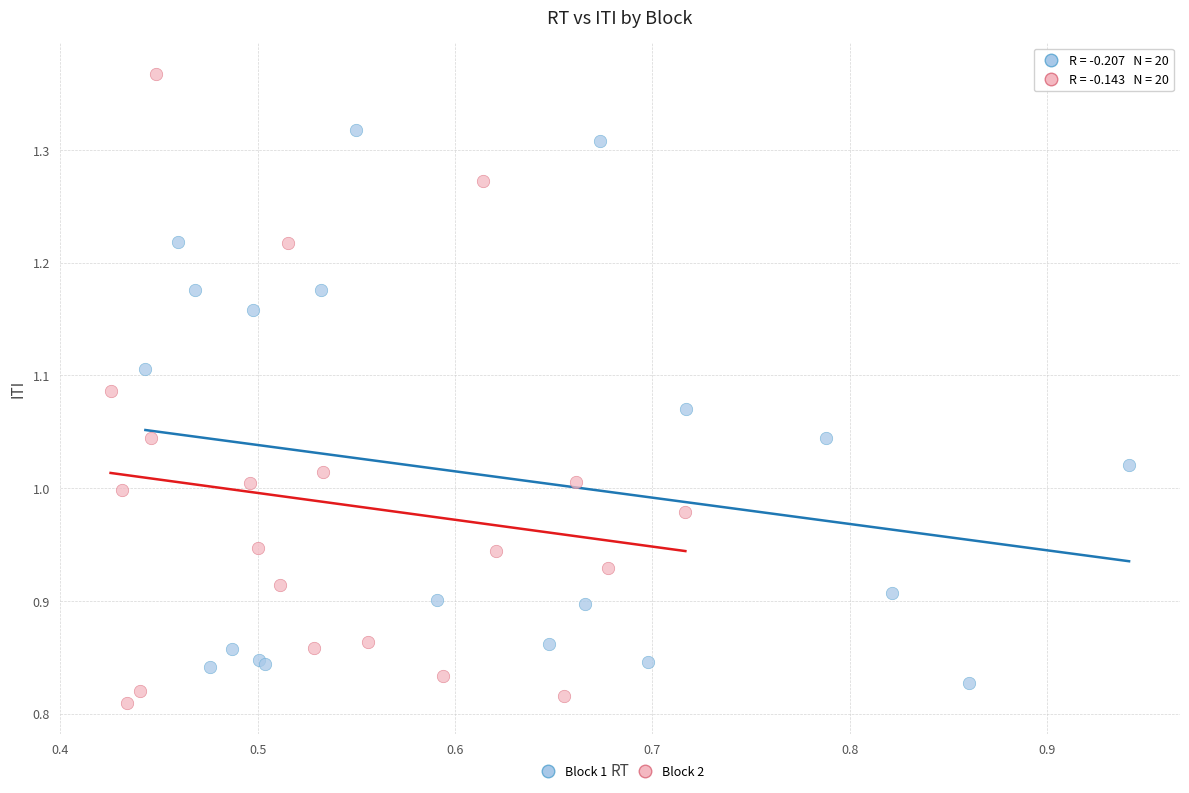

Which series has the largest Y range (max minus min)?

Block 2